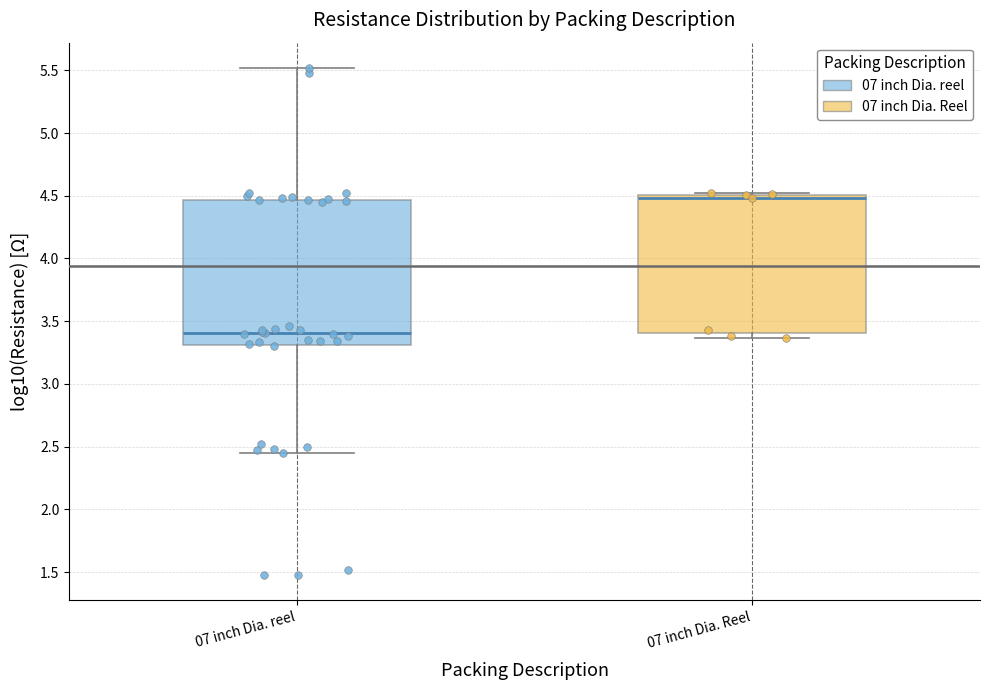

Where is the lower edge of the box for 07 inch Dia. Reel on the y-axis? The values are not printed on the chart, so give them approximately, as read against the axis.

3.40